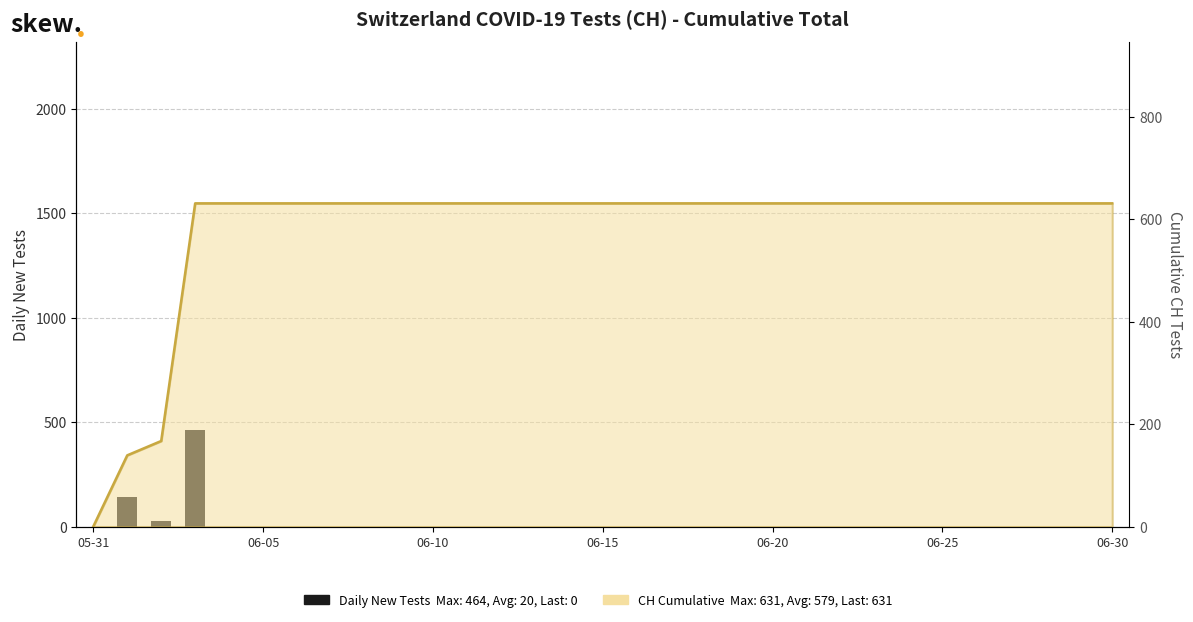

The value at 9 is 0. True or false?

True